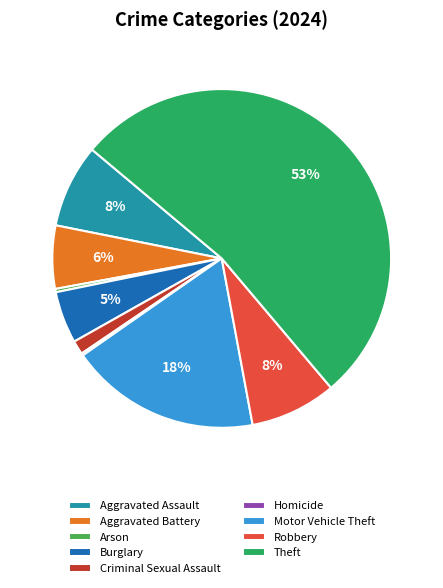

To the nearest percent, what is the combined percentage of Aggravated Battery and Burglary?

11%